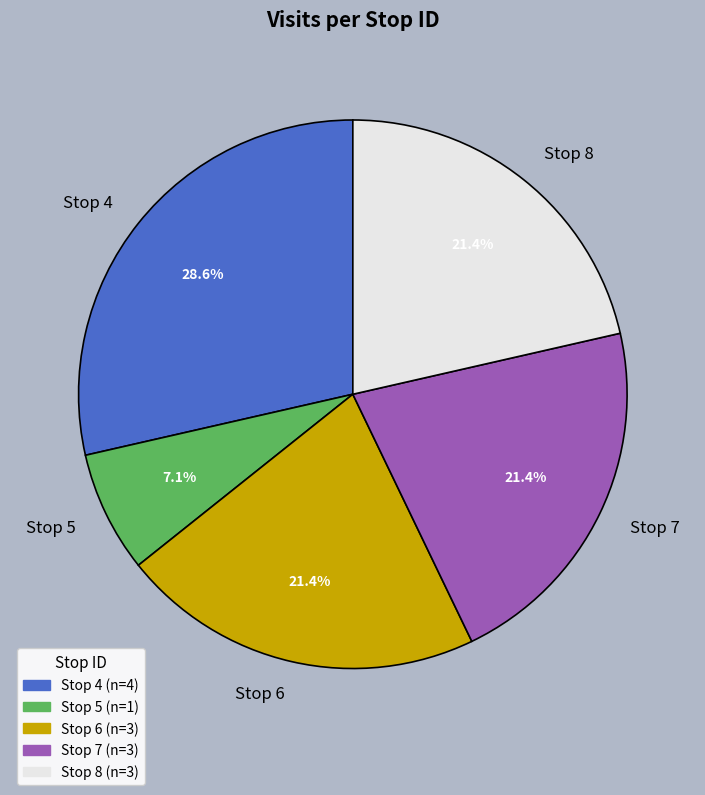

True or false: Stop 5 accounts for 1% of the total.

False